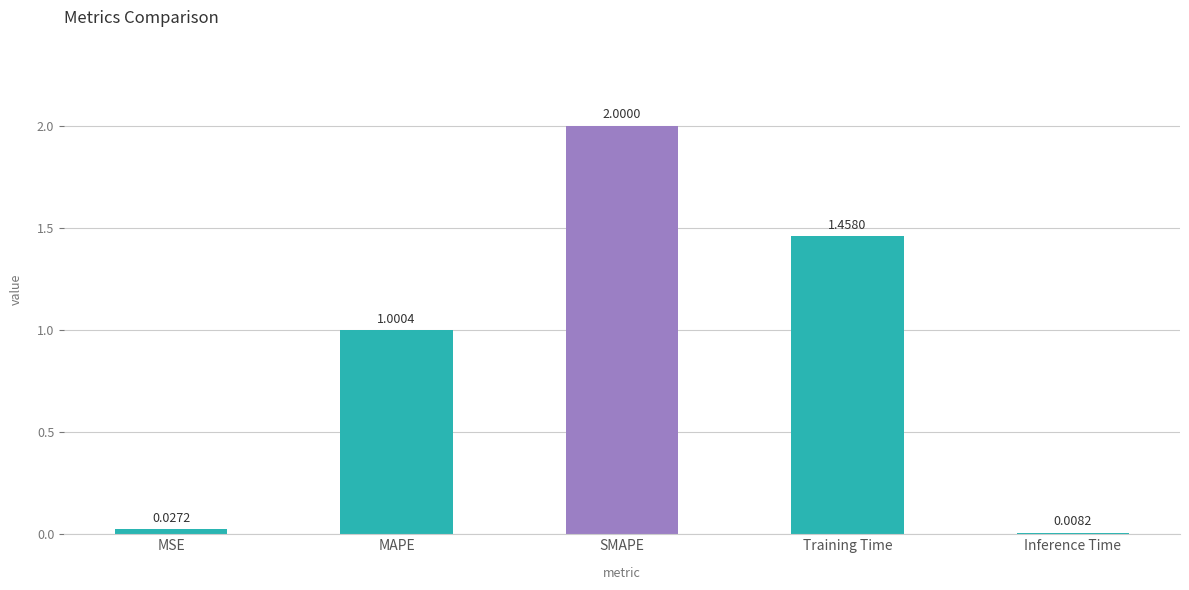

At which label does the data first exceed 1?

MAPE